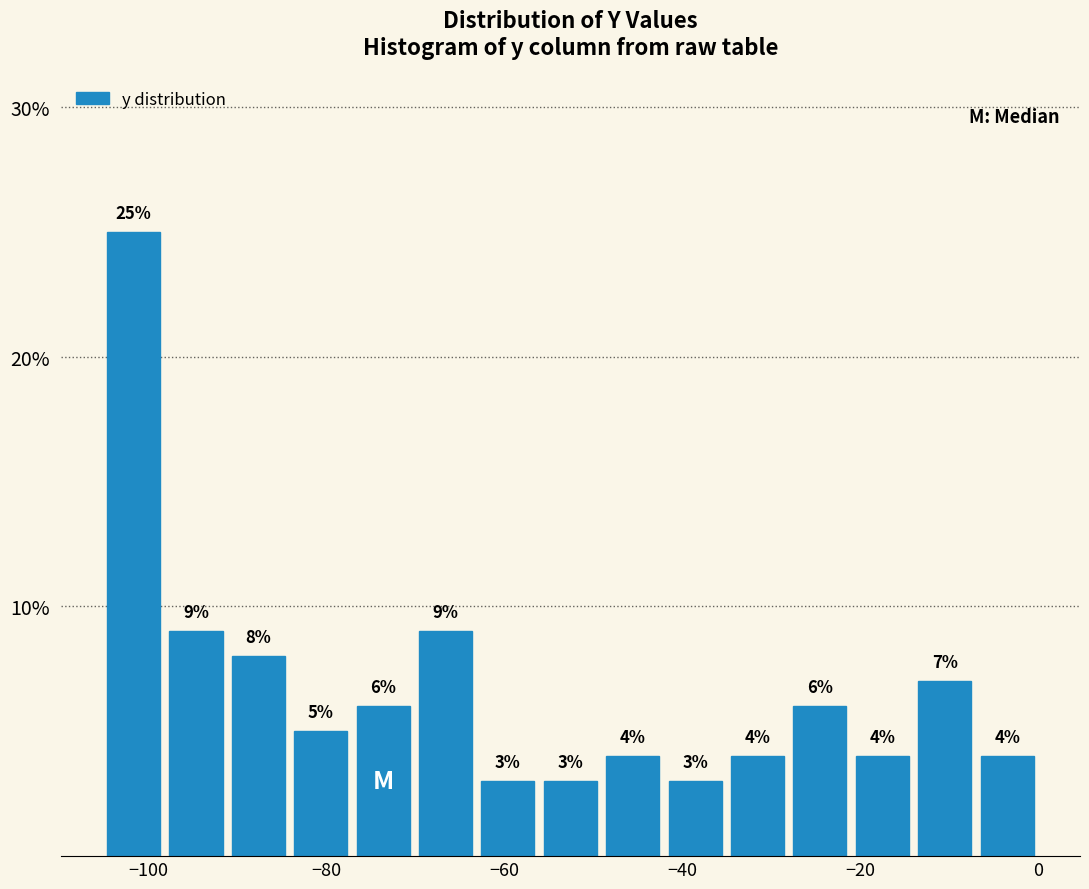

Around what value on the x-axis is the tallest bar? Give the approximate position of its centre, as read against the axis.

-102